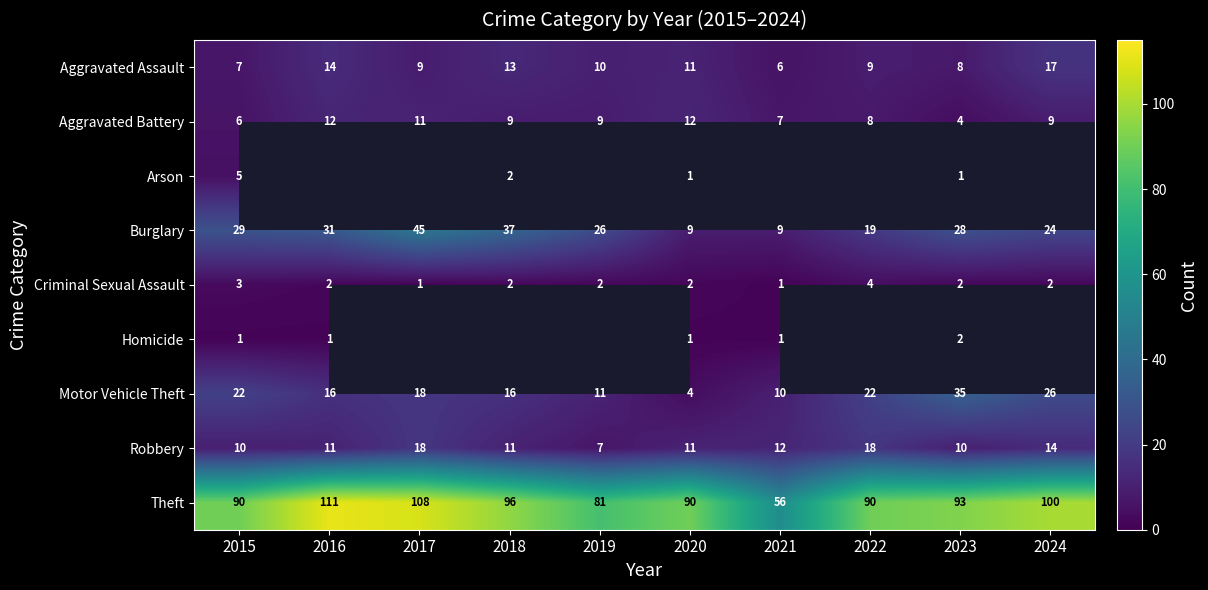

What is the spread (max minus min) of values at 2020?

89